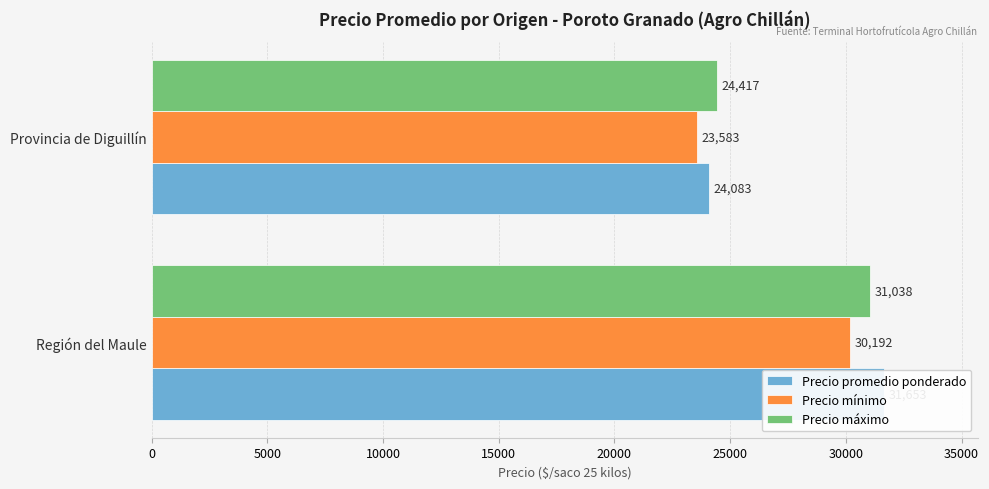

How many bars are there in each group?

3